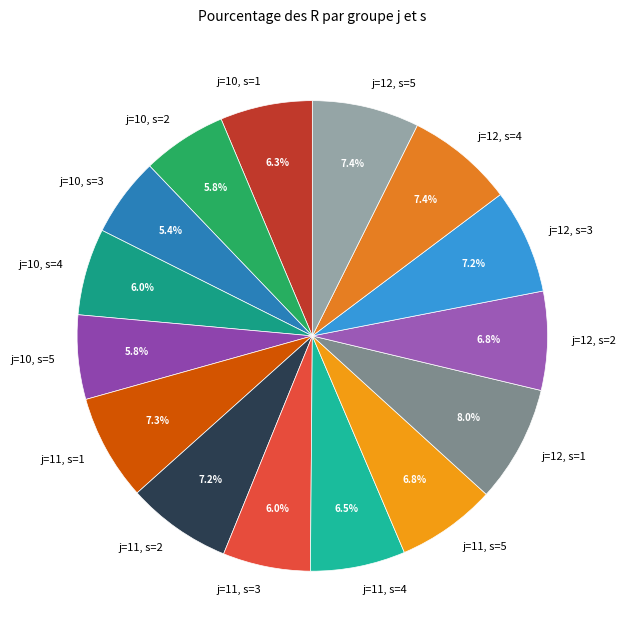

Is there a majority slice in this chart?

No